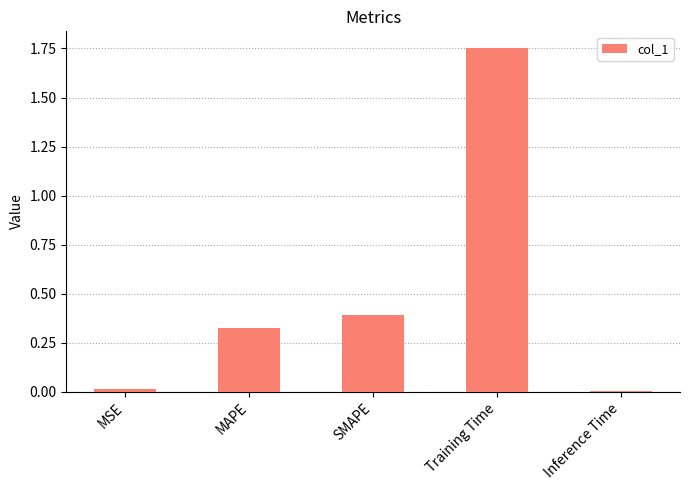

What is the label of the 5th bar from the right?

MSE